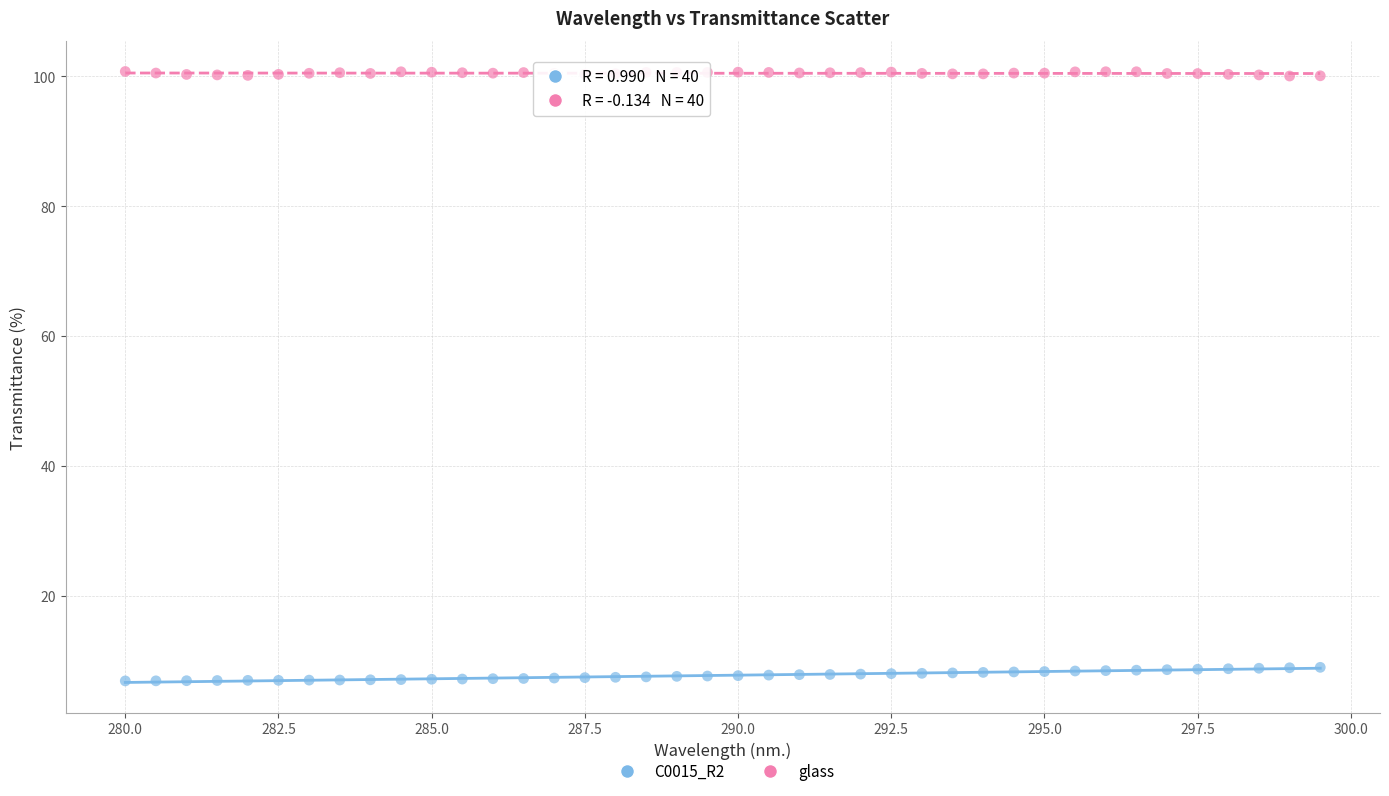

Which series reaches the minimum Y coordinate?

C0015_R2